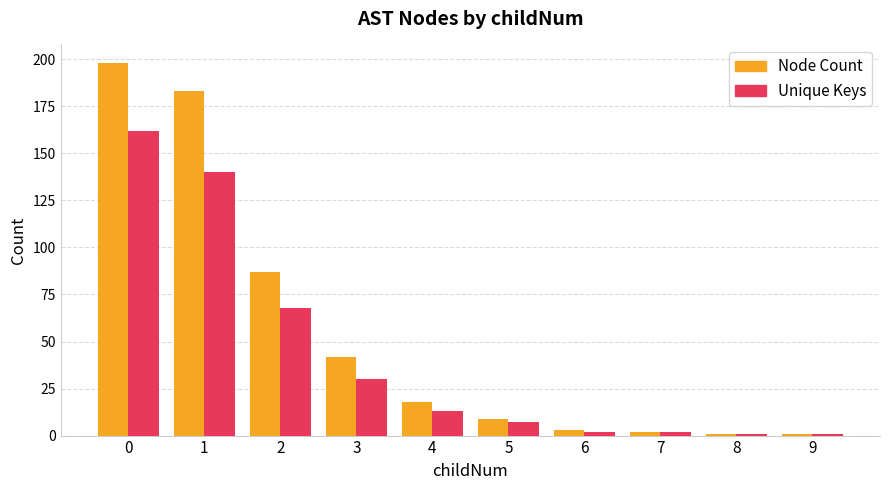

How many groups of bars are there?

10